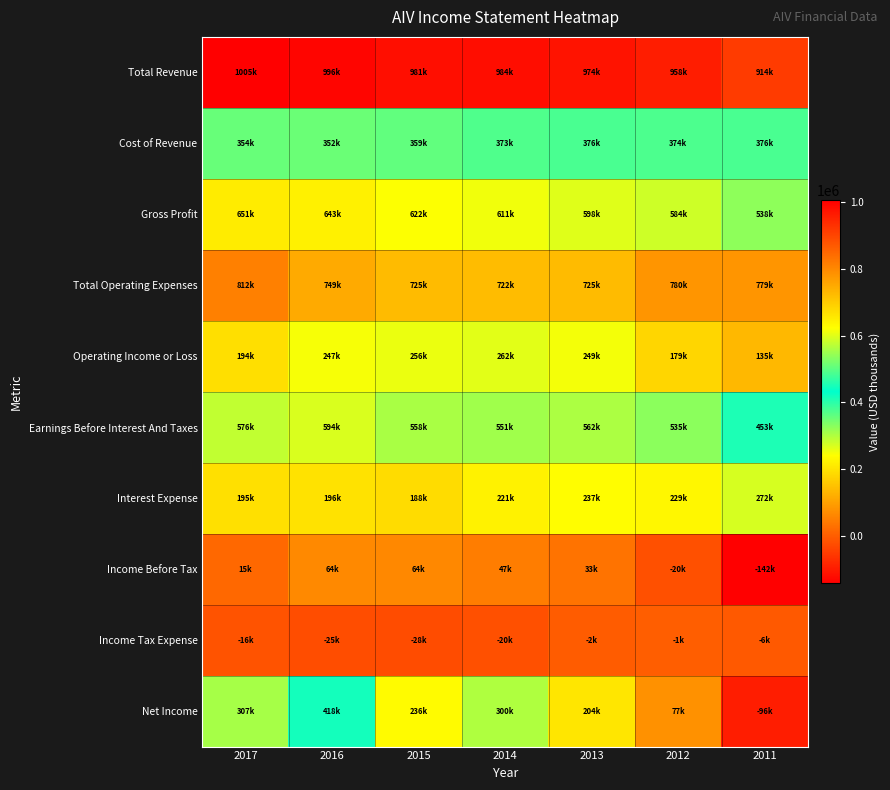

Which has a higher value, 2012 or 2013?

2013